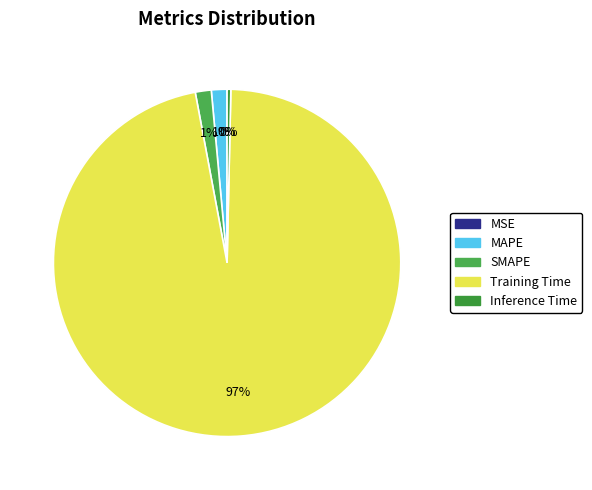

Rank the categories by value from highest to lowest.

Training Time, SMAPE, MAPE, Inference Time, MSE